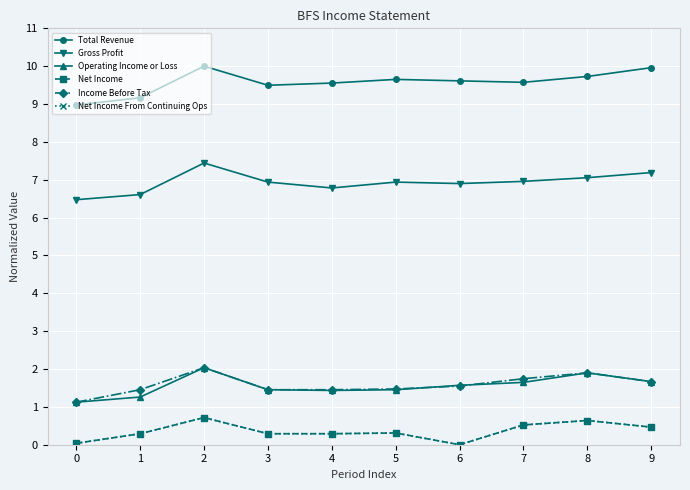

Which label corresponds to the smallest value in the chart?

6